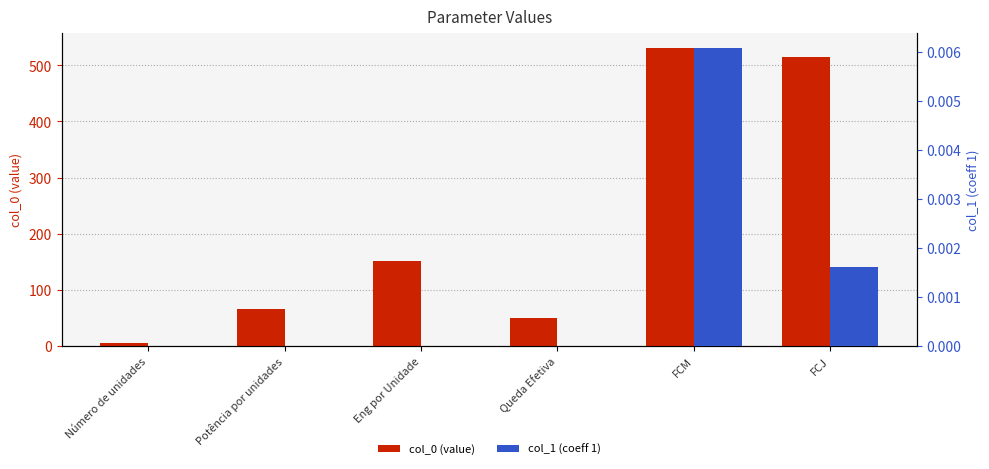

List the series in order of their peak value, highest first.

col_0 (value), col_1 (coeff 1)